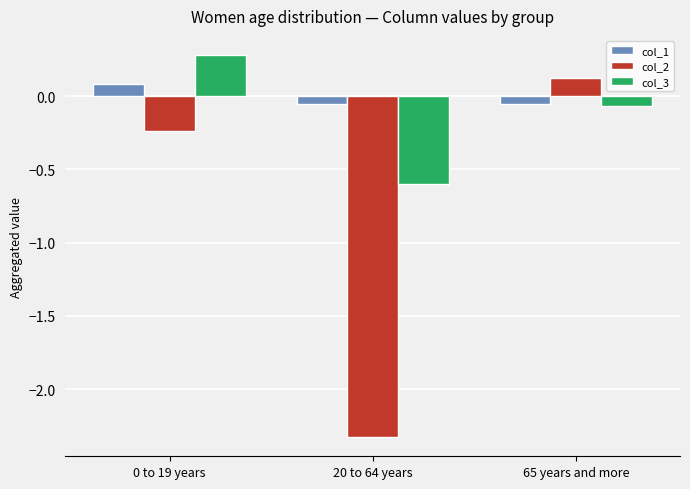

Count the number of categories in the chart.

3